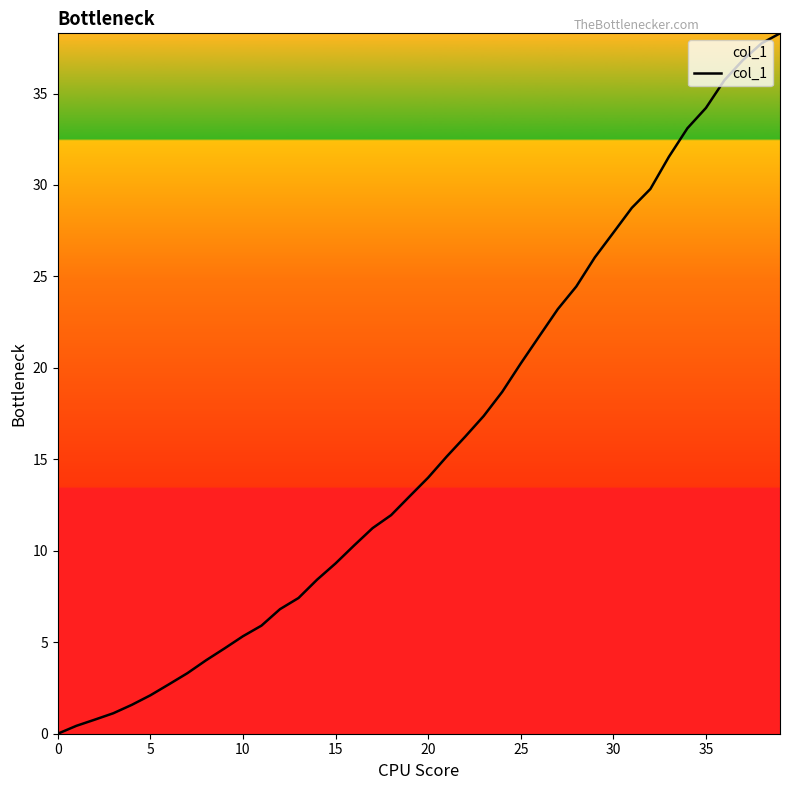

What is the difference between the maximum and minimum values?

38.3